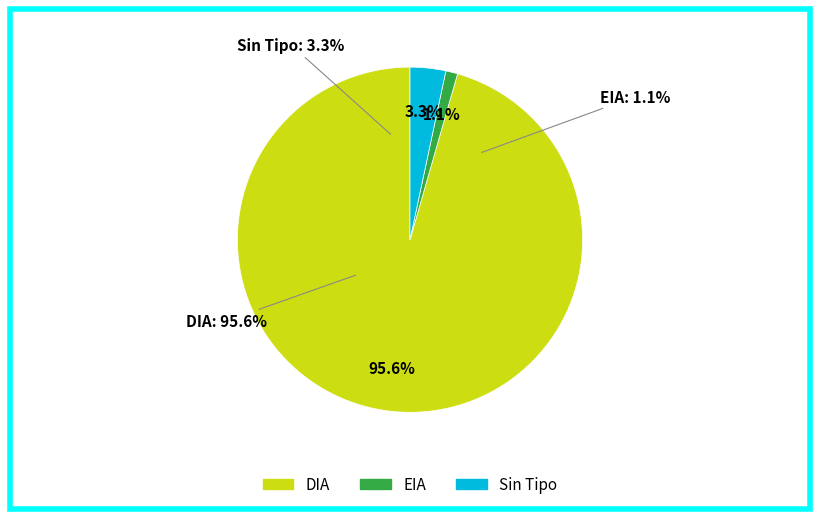

To the nearest percent, what portion does DIA represent?

96%